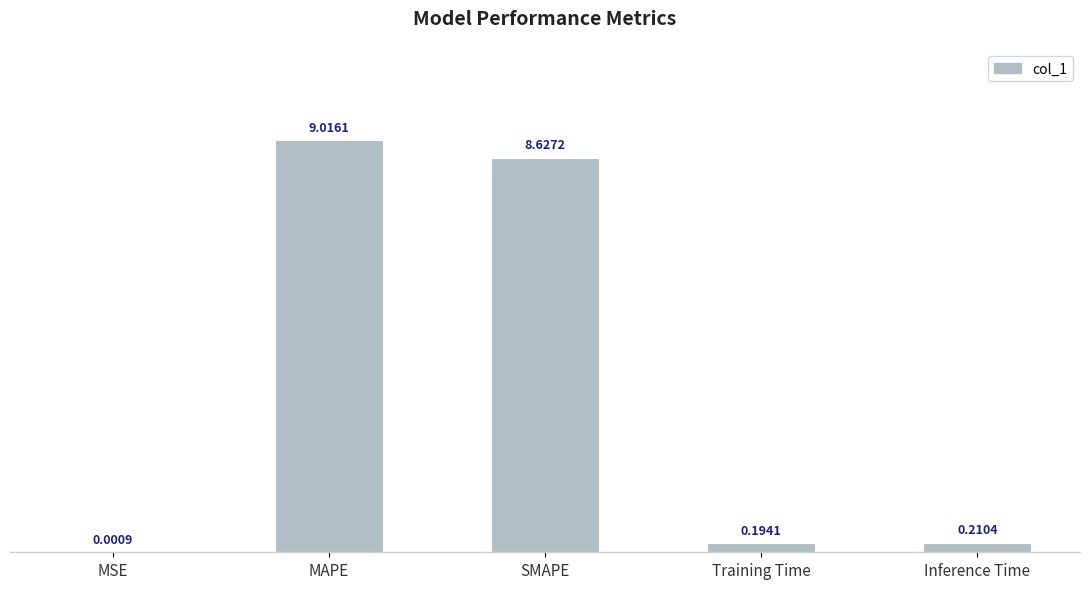

At which category does the chart reach its peak across all series?

MAPE